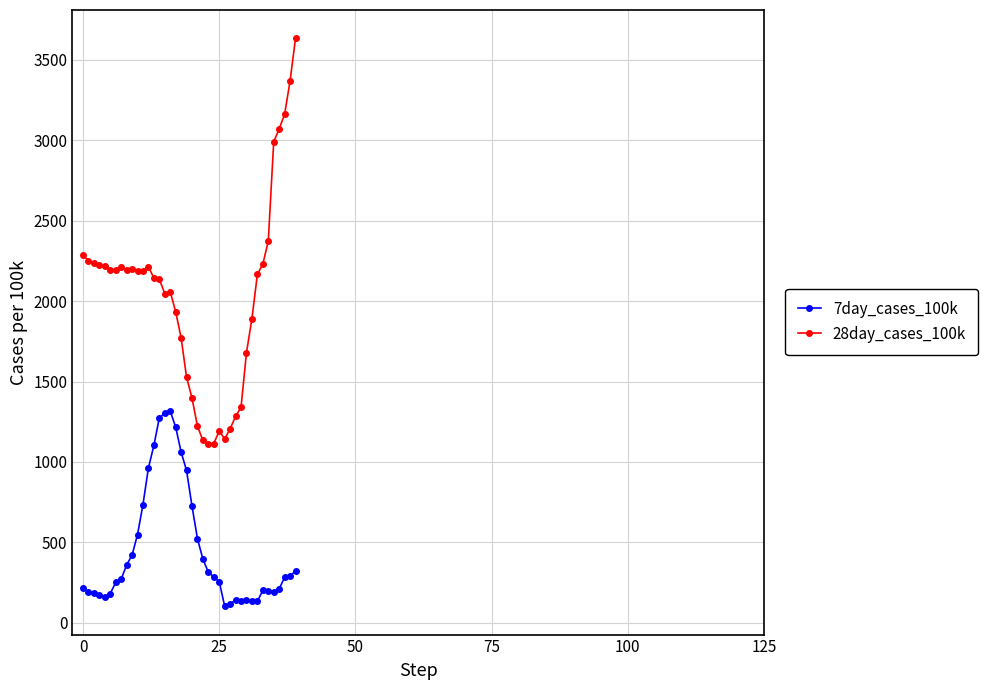

What is the minimum value shown in the chart?

103.4